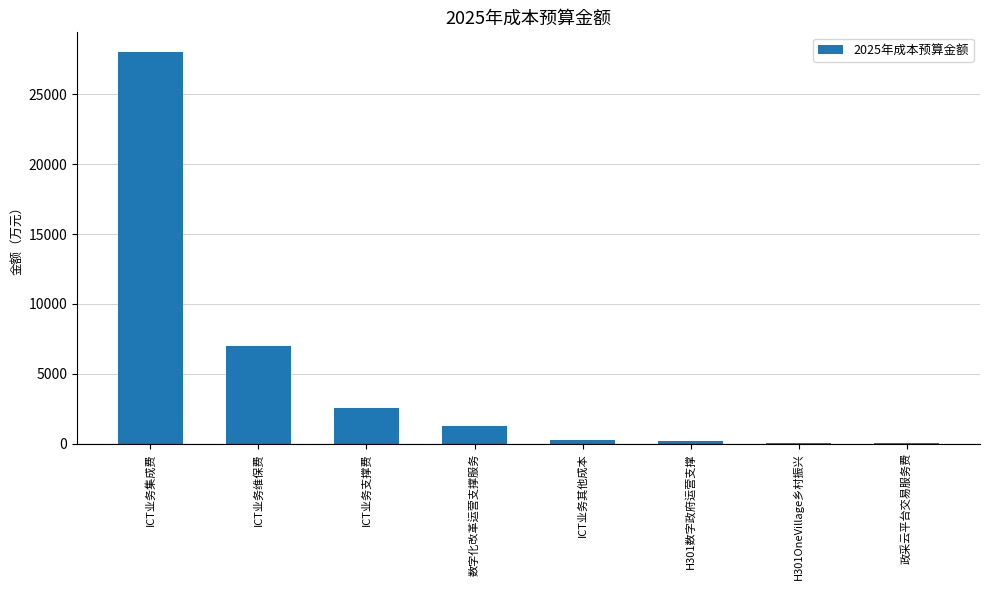

What is the sum of the values at ICT业务维保费 and ICT业务支撑费?

9553.6